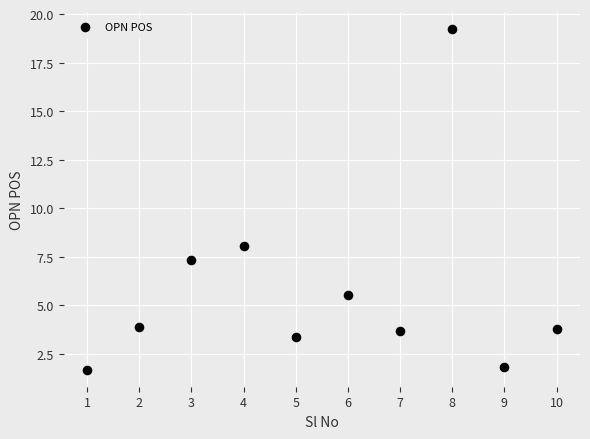

What Y value in the scatter plot is closest to 10?

8.0